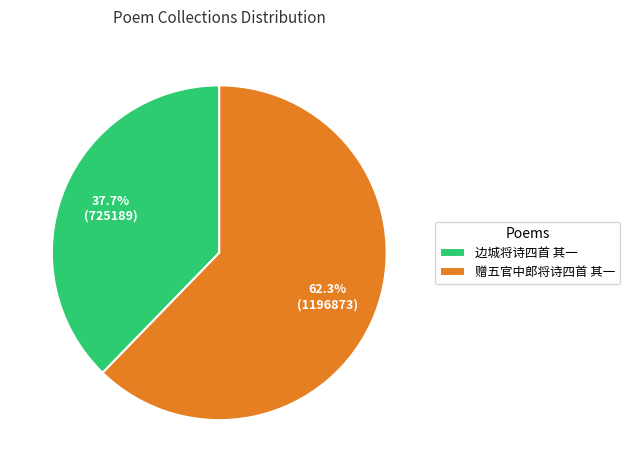

Which category has the smallest portion of the pie?

边城将诗四首 其一